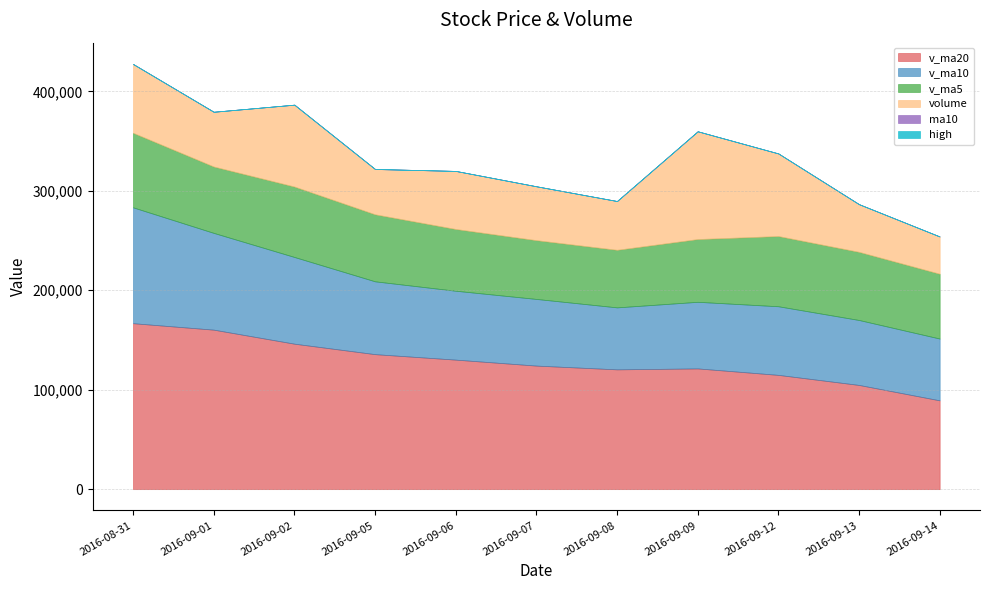

Where is the first local minimum for v_ma20?

2016-09-08